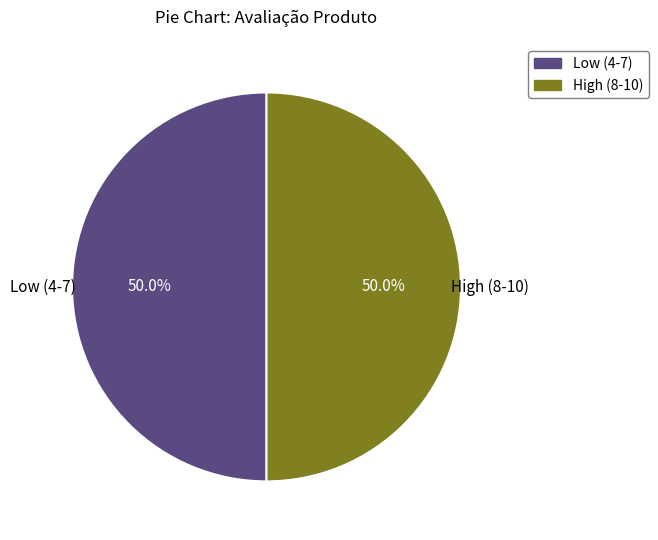

What percentage is NOT represented by Low (4-7)?

50.0%